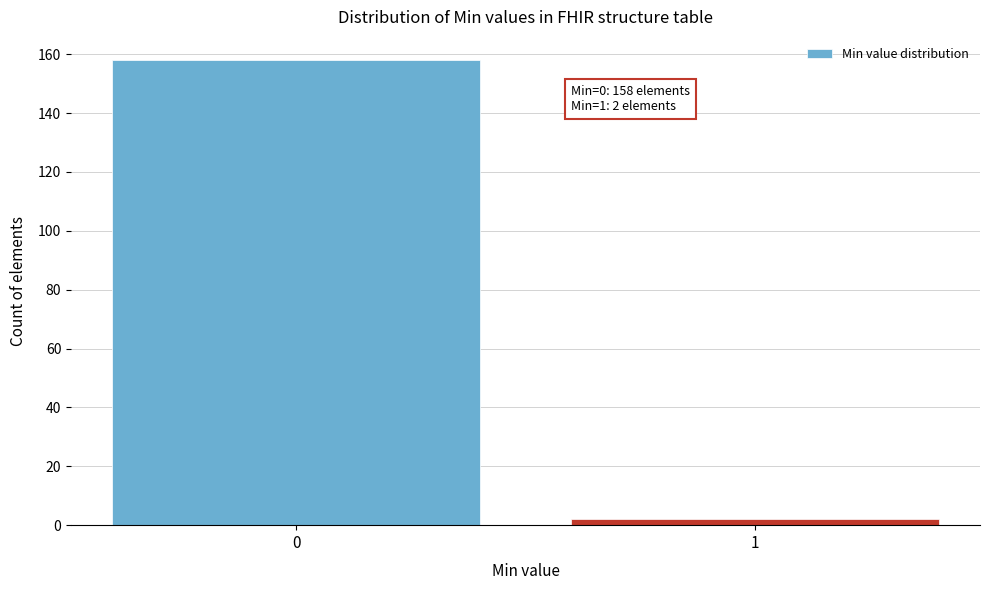

Reading left to right, transcribe all the data shown in this chart.

158	2